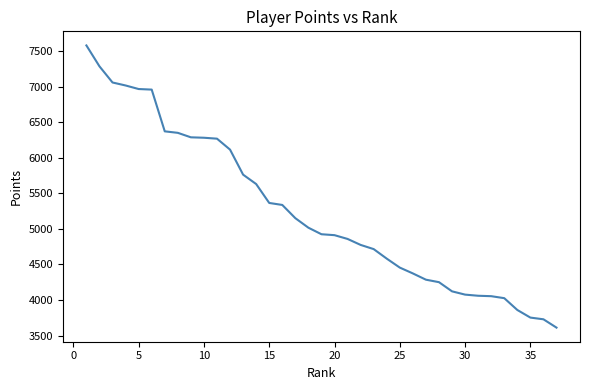

What is the maximum value shown in the chart?

7580